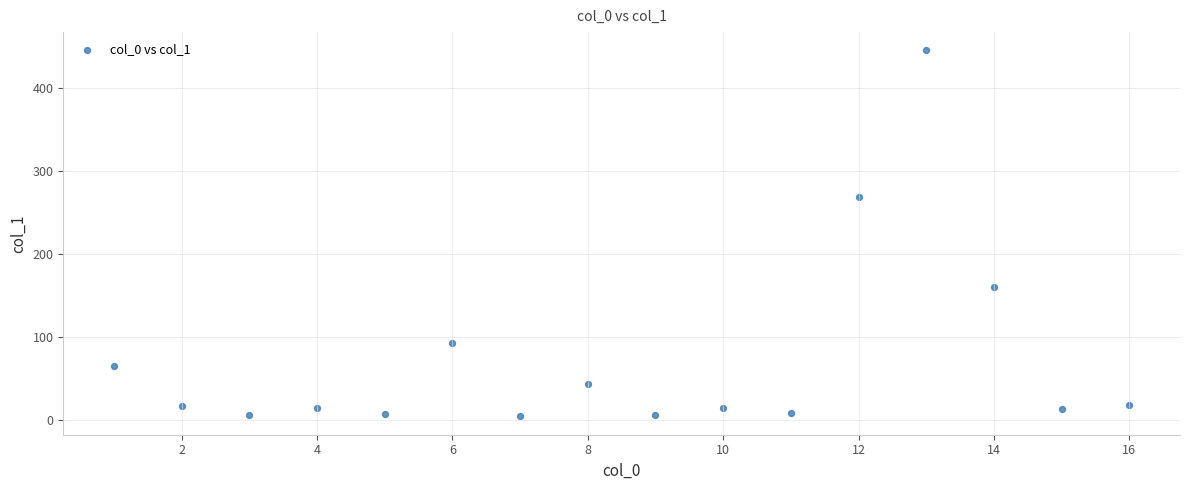

What Y value in the scatter plot is closest to 224?

268.8